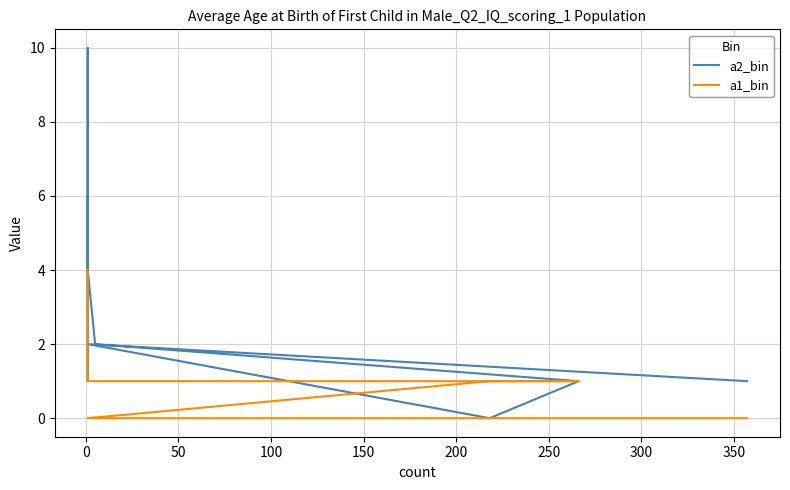

What is the average value of the a1_bin series?

1